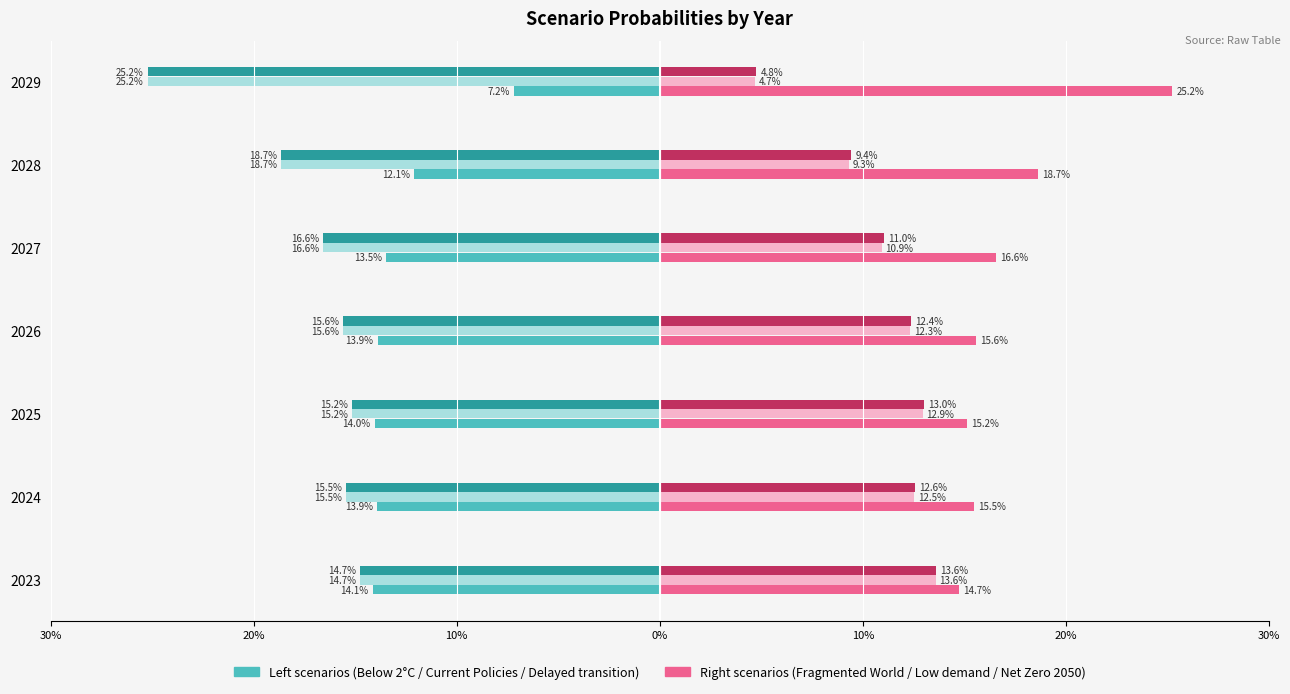

Does the chart contain stacked bars?

No